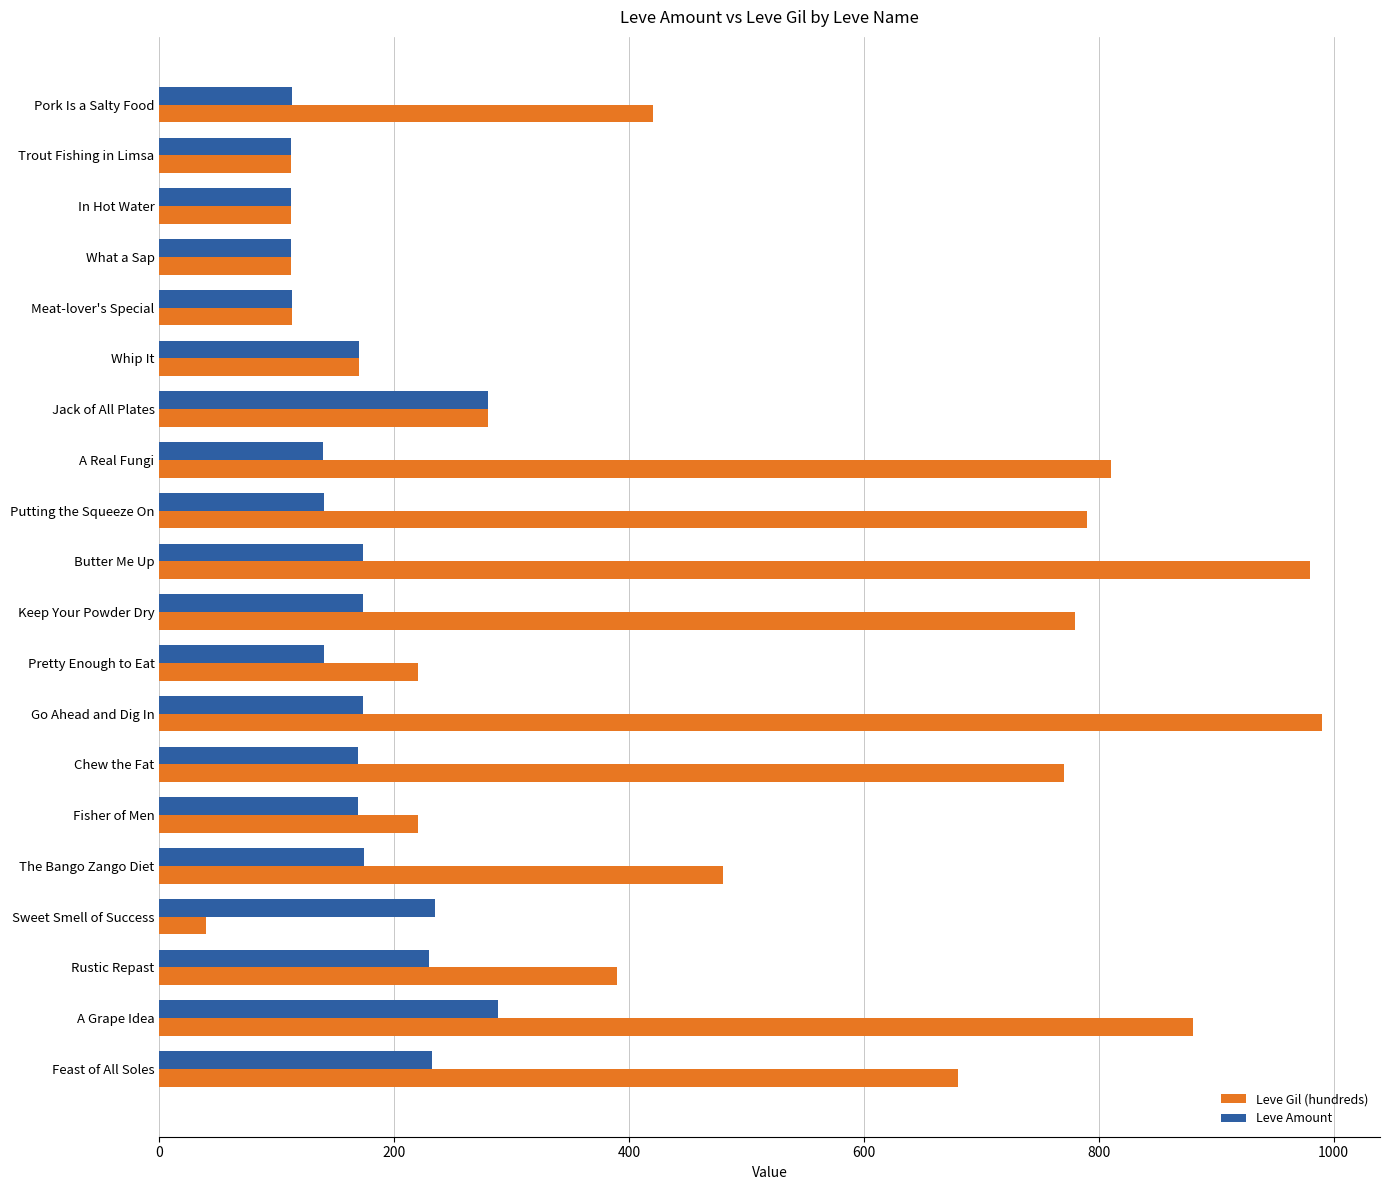

Rank the series by their average value, from highest to lowest.

Leve Gil (hundreds), Leve Amount